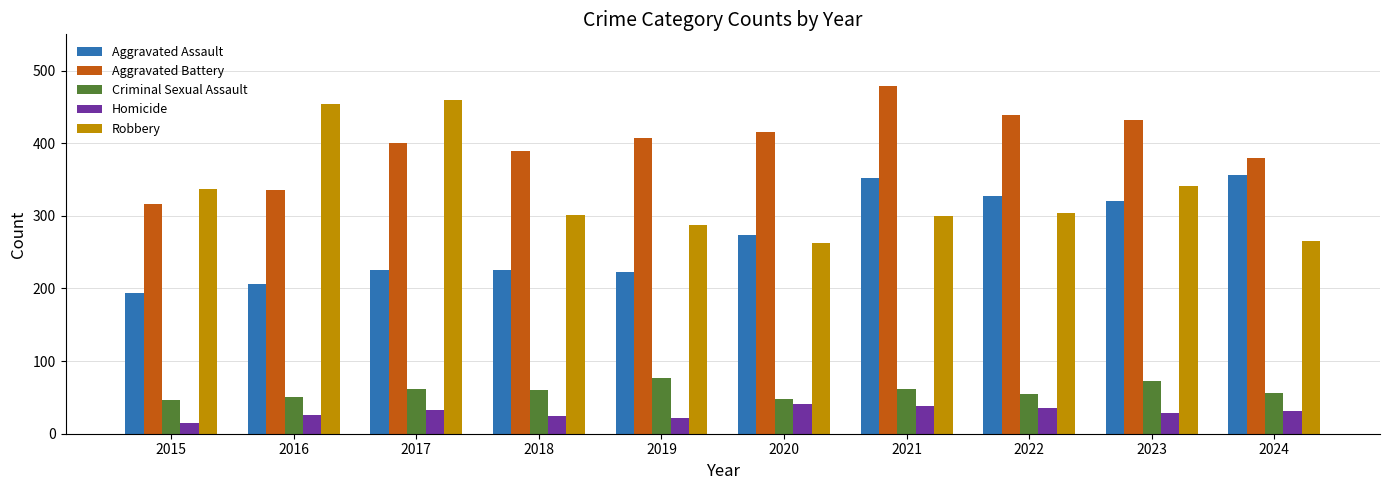

What is the sum of the Aggravated Battery values at 2018 and 2022?

828